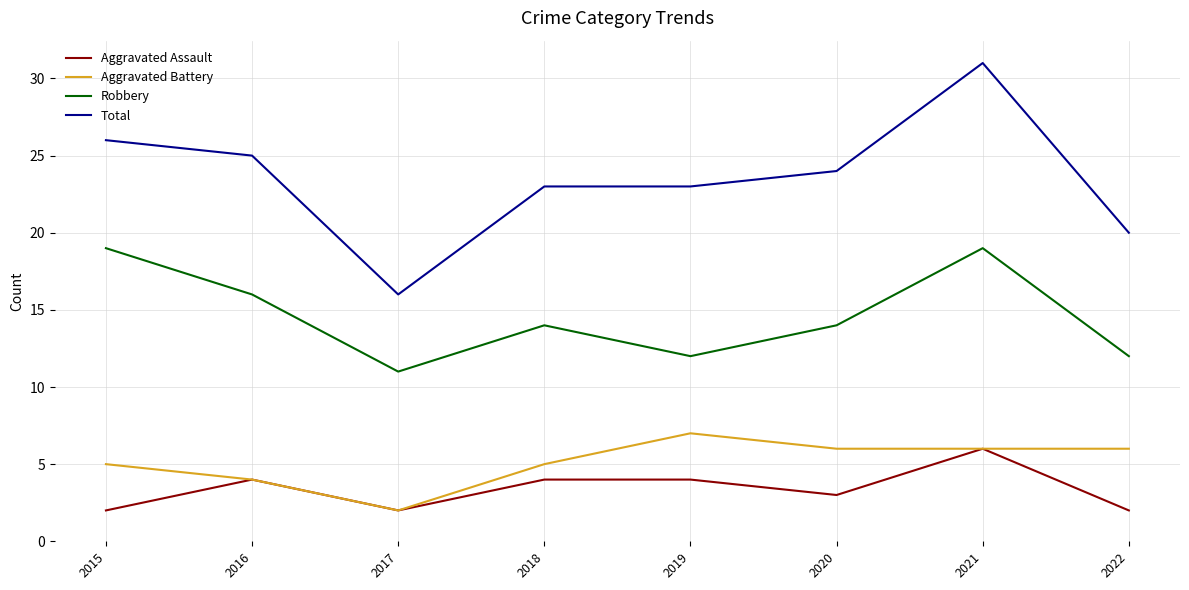

What are all the series names shown in the legend?

Aggravated Assault, Aggravated Battery, Robbery, Total